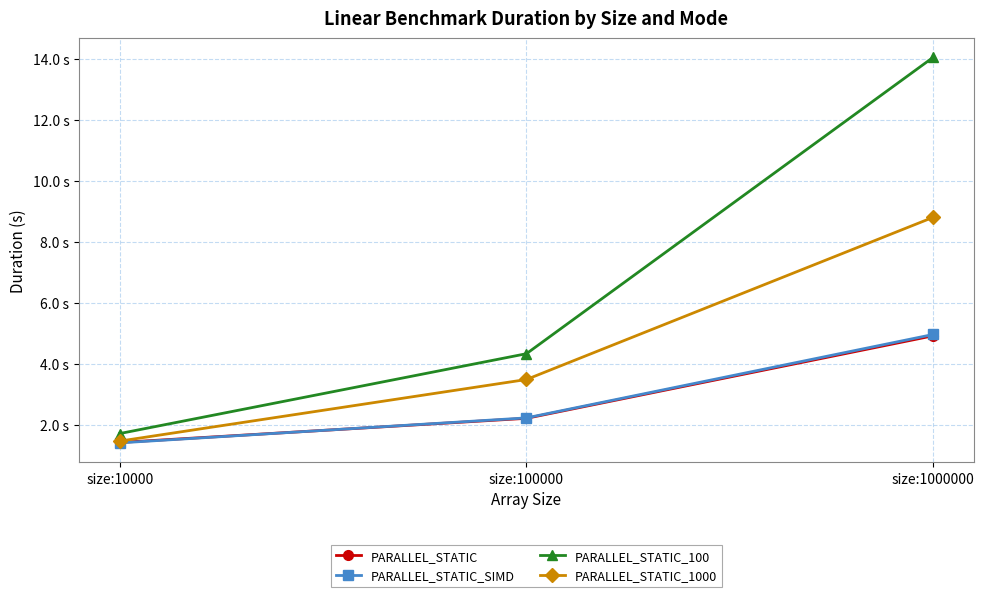

What is the highest value of the PARALLEL_STATIC series?

4.9